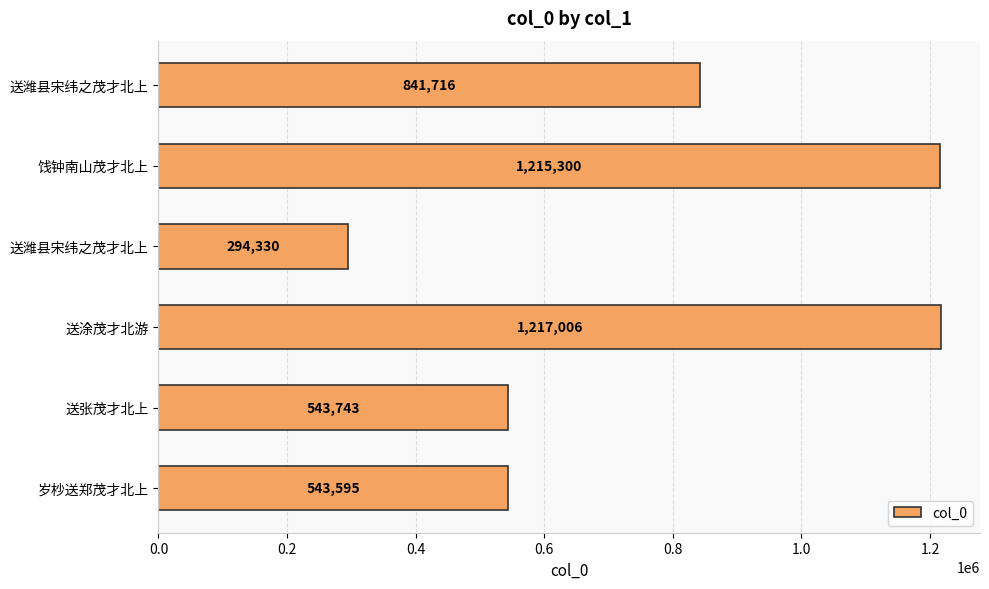

How many bars are there in total?

6